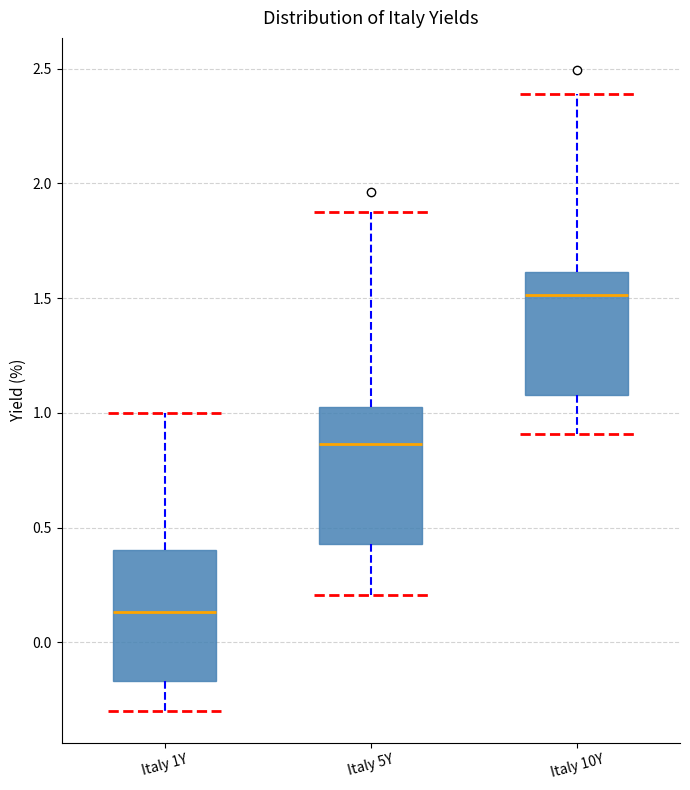

Reading left to right, read every box against the y-axis: the position of its median line, the range the box covers, and the ends of its whiskers. The values are not printed on the chart, so give them approximately, as read against the axis.

Italy 1Y: median 0.15, box -0.15 to 0.40, whiskers -0.30 to 1.00
Italy 5Y: median 0.85, box 0.45 to 1.05, whiskers 0.20 to 1.85
Italy 10Y: median 1.50, box 1.10 to 1.60, whiskers 0.90 to 2.40